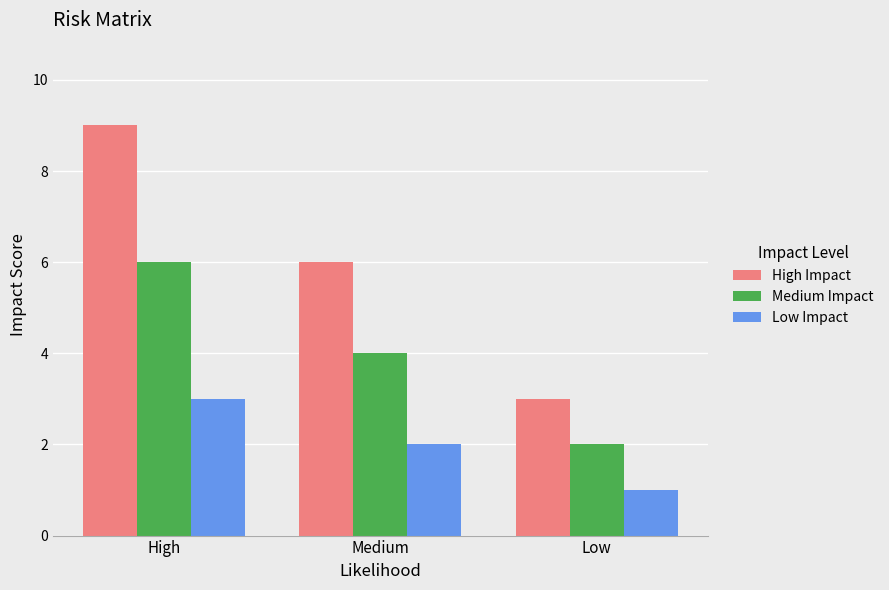

What is the average value of the High Impact series?

6